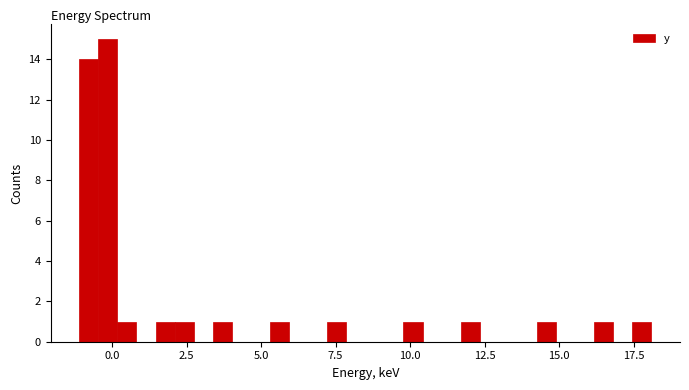

Read against the x-axis, roughly where is the centre of the tallest bar?

0.0